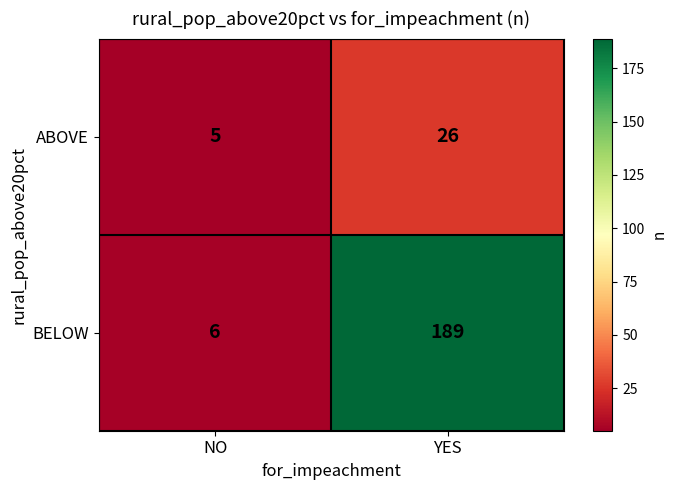

Where is ABOVE nearest to the value 15?

NO